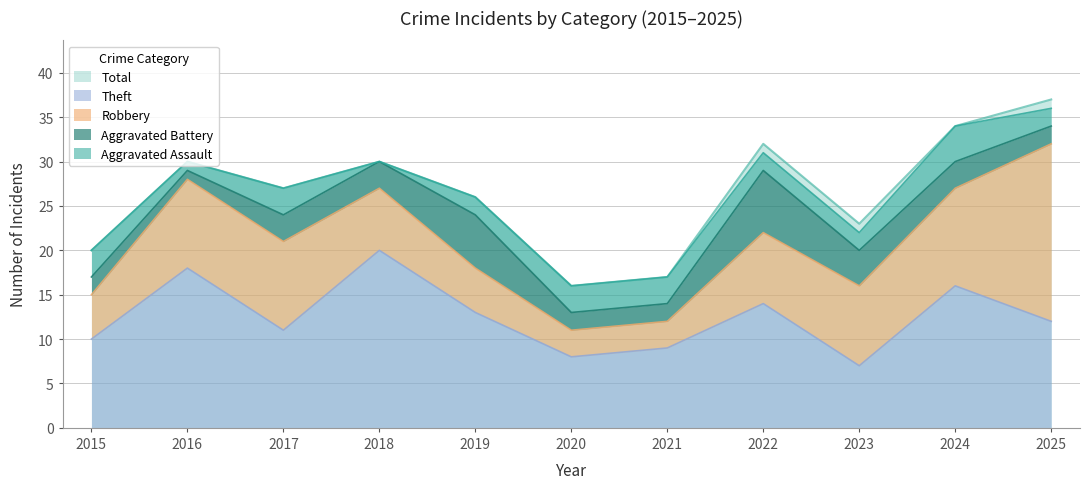

Reading right to left, what are all the values shown in this chart?

Aggravated Assault: 2025=2	2024=4	2023=2	2022=2	2021=3	2020=3	2019=2	2018=0	2017=3	2016=1	2015=3
Aggravated Battery: 2025=2	2024=3	2023=4	2022=7	2021=2	2020=2	2019=6	2018=3	2017=3	2016=1	2015=2
Robbery: 2025=20	2024=11	2023=9	2022=8	2021=3	2020=3	2019=5	2018=7	2017=10	2016=10	2015=5
Theft: 2025=12	2024=16	2023=7	2022=14	2021=9	2020=8	2019=13	2018=20	2017=11	2016=18	2015=10
Total: 2025=37	2024=34	2023=23	2022=32	2021=17	2020=16	2019=26	2018=30	2017=27	2016=30	2015=20